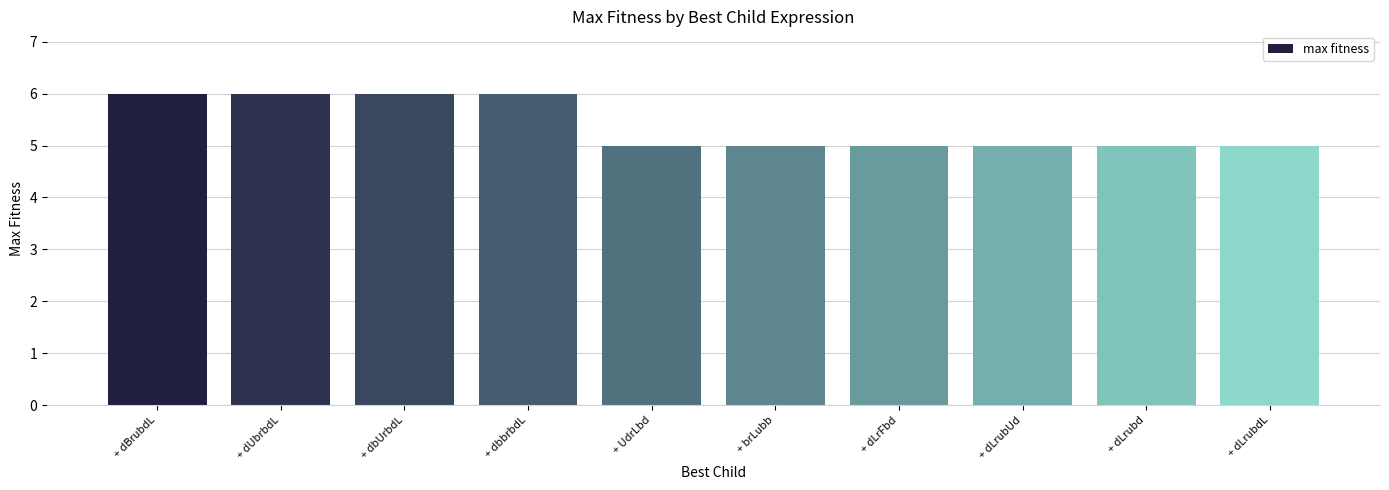

What is the change in value from + dbbrbdL to + UdrLbd?

-1